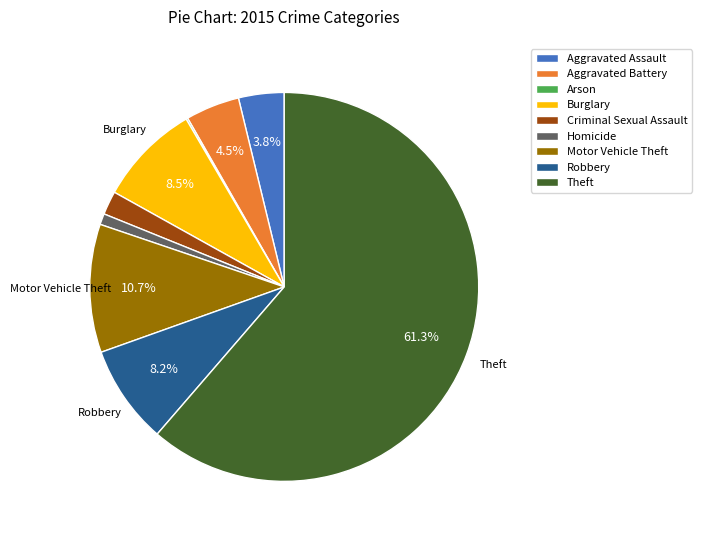

To the nearest percent, what is the combined percentage of Robbery and Criminal Sexual Assault?

10%